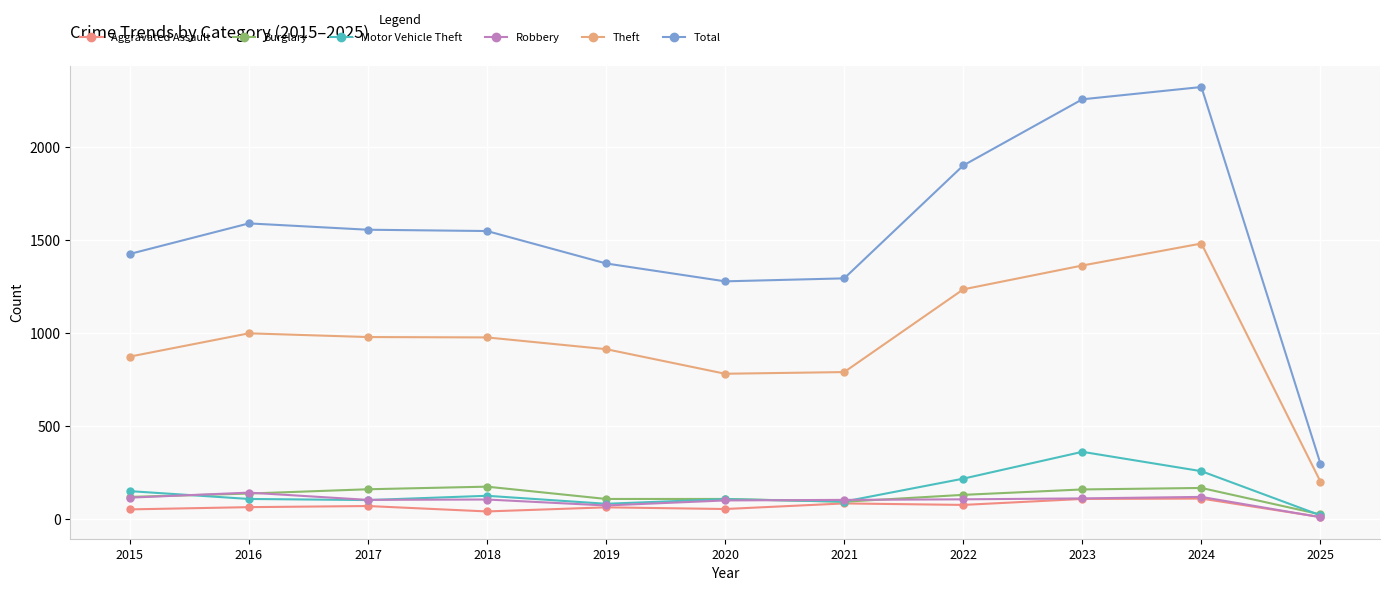

How many values in the Theft series are below 977?

5